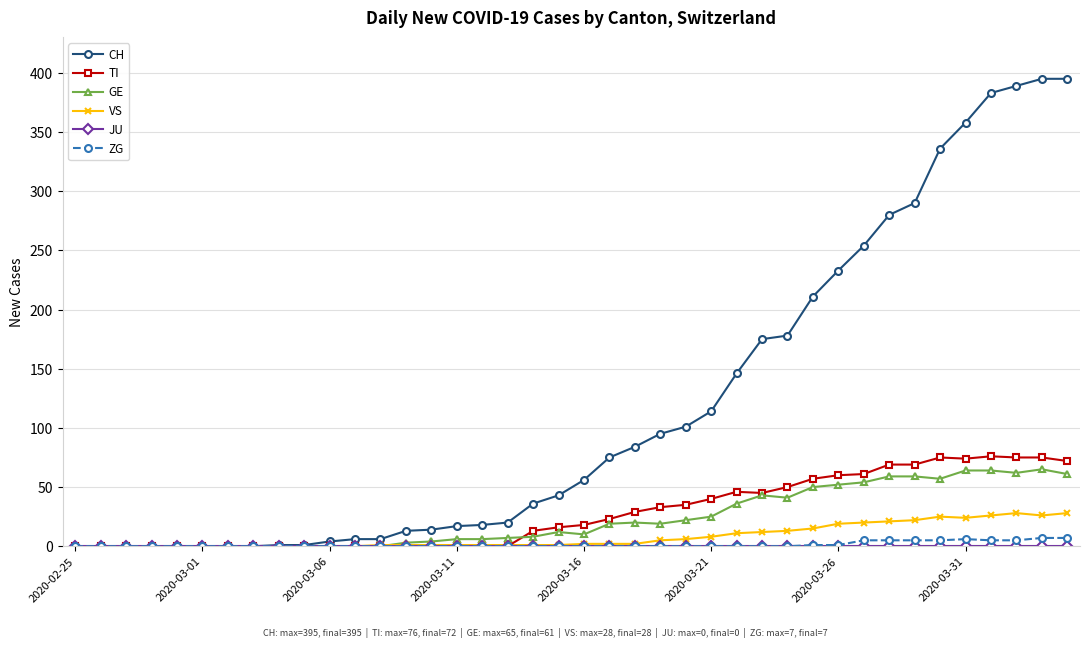

True or false: TI has more than 1 points higher than both neighbors.

True